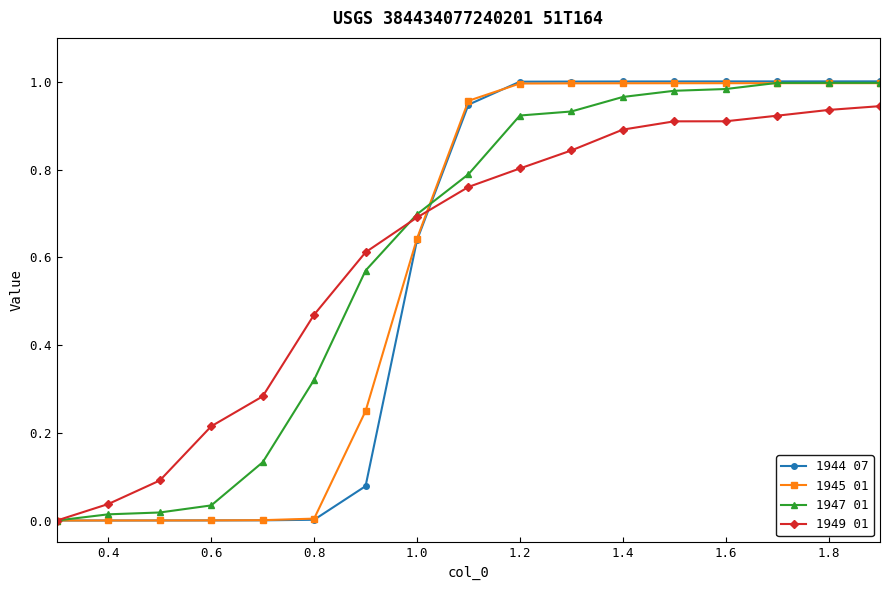

How many distinct data groups are displayed?

4